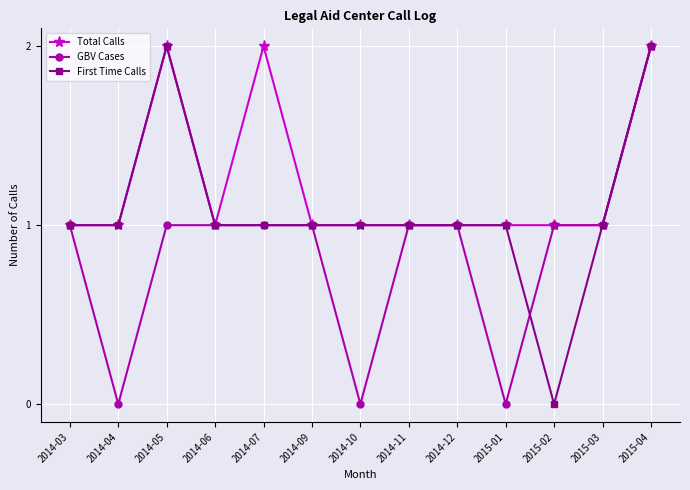

Rank the series by their average value, from lowest to highest.

GBV Cases, First Time Calls, Total Calls